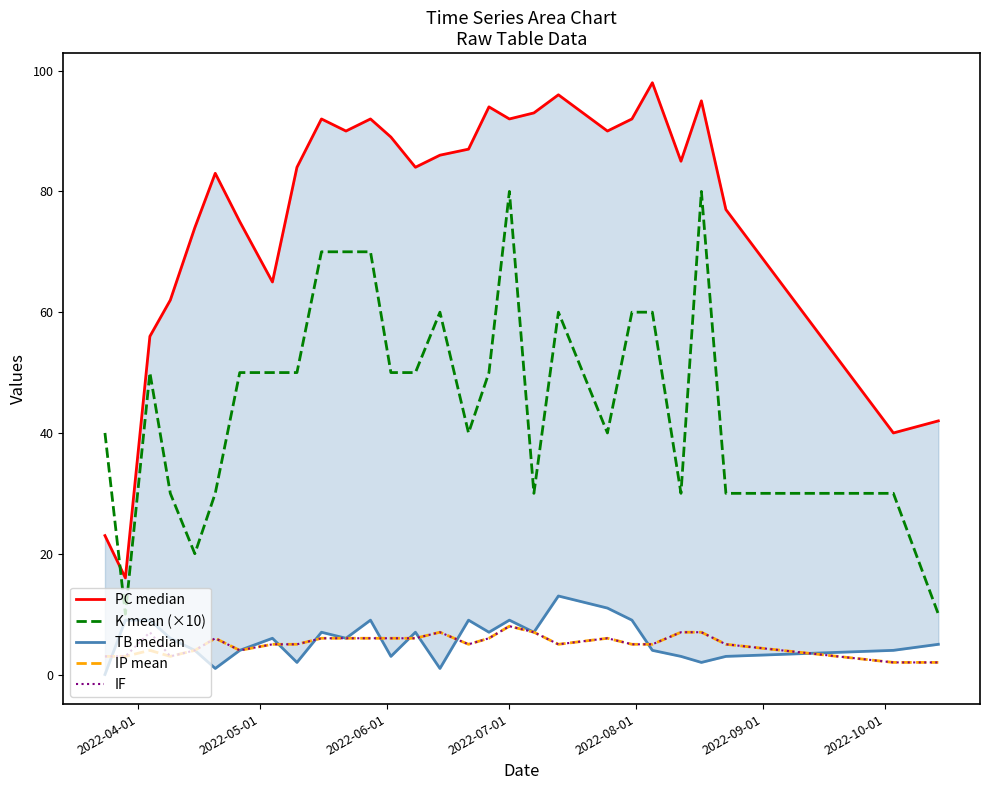

In IP mean, how many points are higher than both neighbors (excluding endpoints)?

5